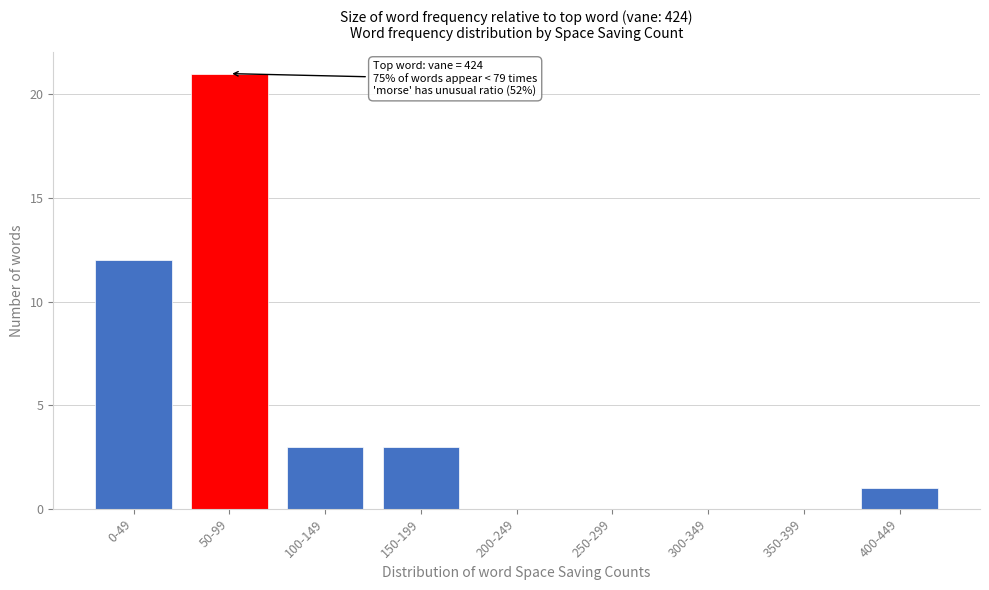

Reading right to left, list all the values displayed in this chart.

400-449=1	350-399=0	300-349=0	250-299=0	200-249=0	150-199=3	100-149=3	50-99=21	0-49=12